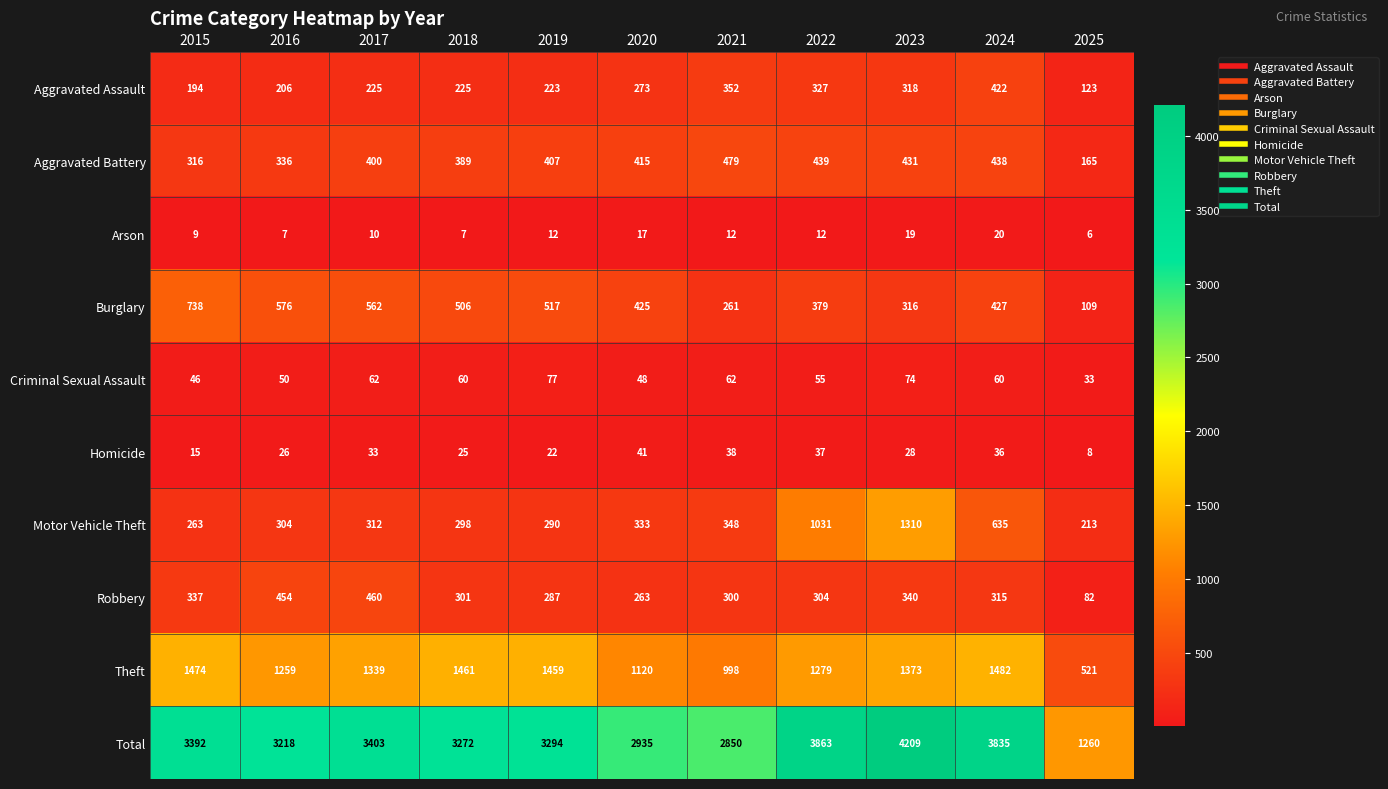

What is the average value of the Arson series?

12